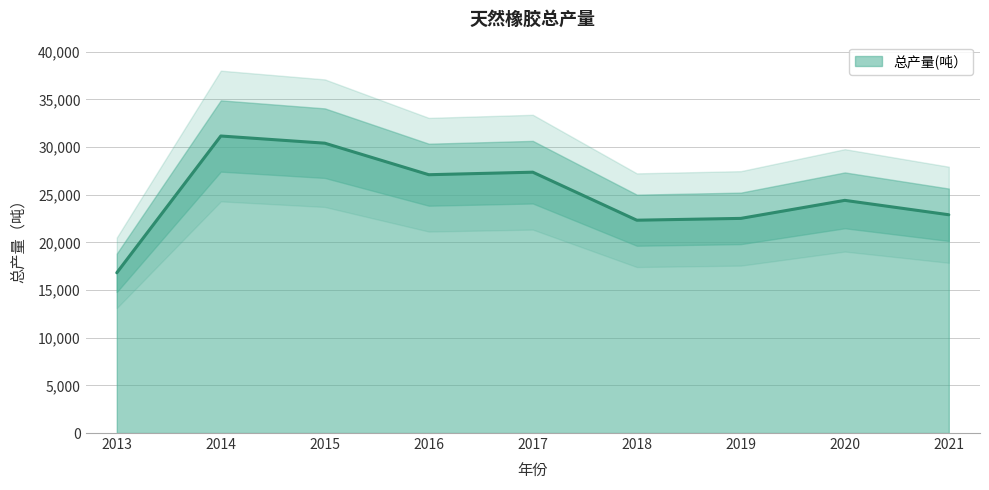

List the labels in order of value, smallest first.

2013, 2018, 2019, 2021, 2020, 2016, 2017, 2015, 2014